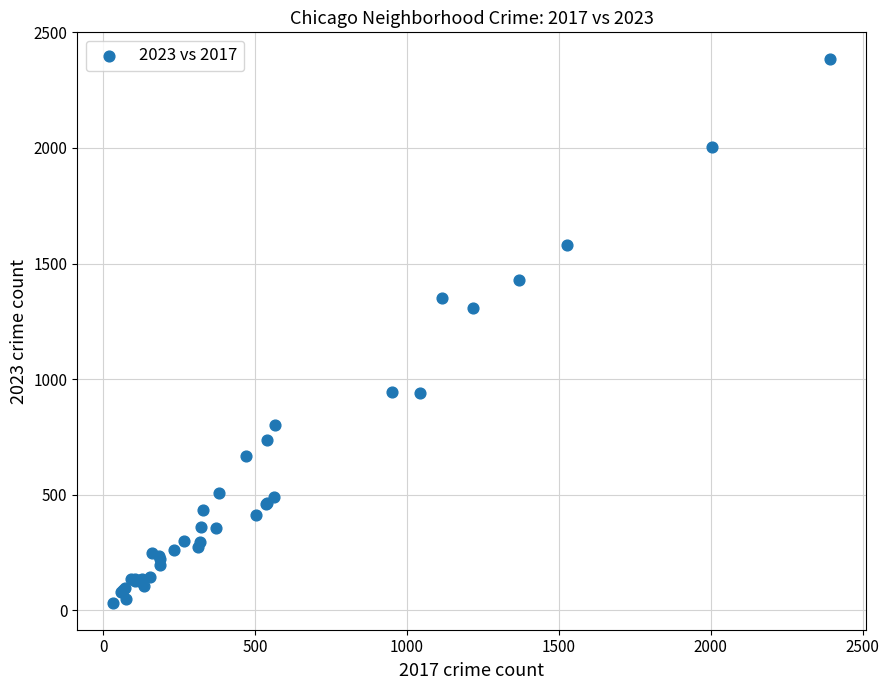

What Y value in the scatter plot is closest to 1208?

1309